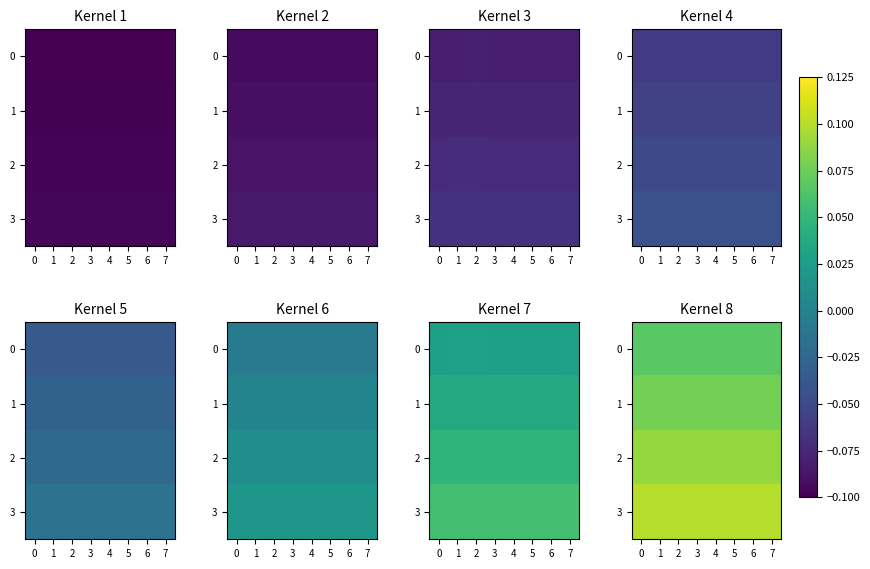

Count the number of categories in the chart.

8